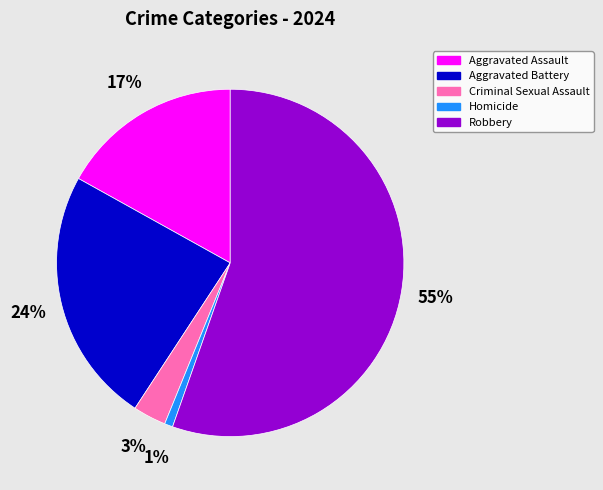

The Robbery slice represents 47% of the pie. True or false?

False